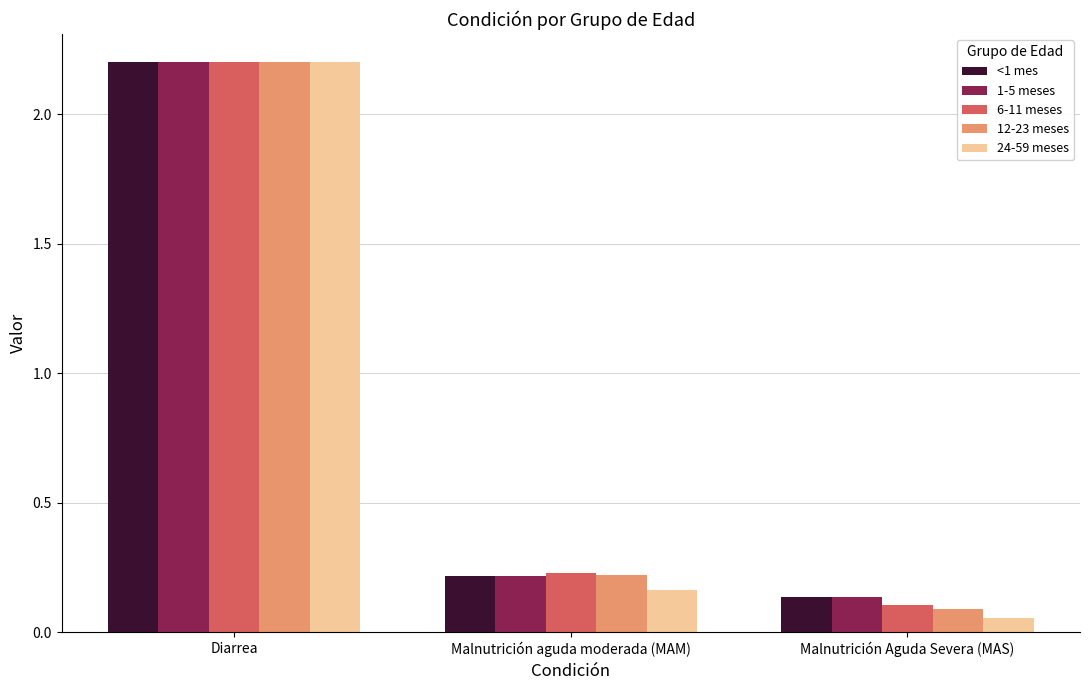

Between Diarrea and Malnutrición aguda moderada (MAM), which series saw the biggest shift?

24-59 meses